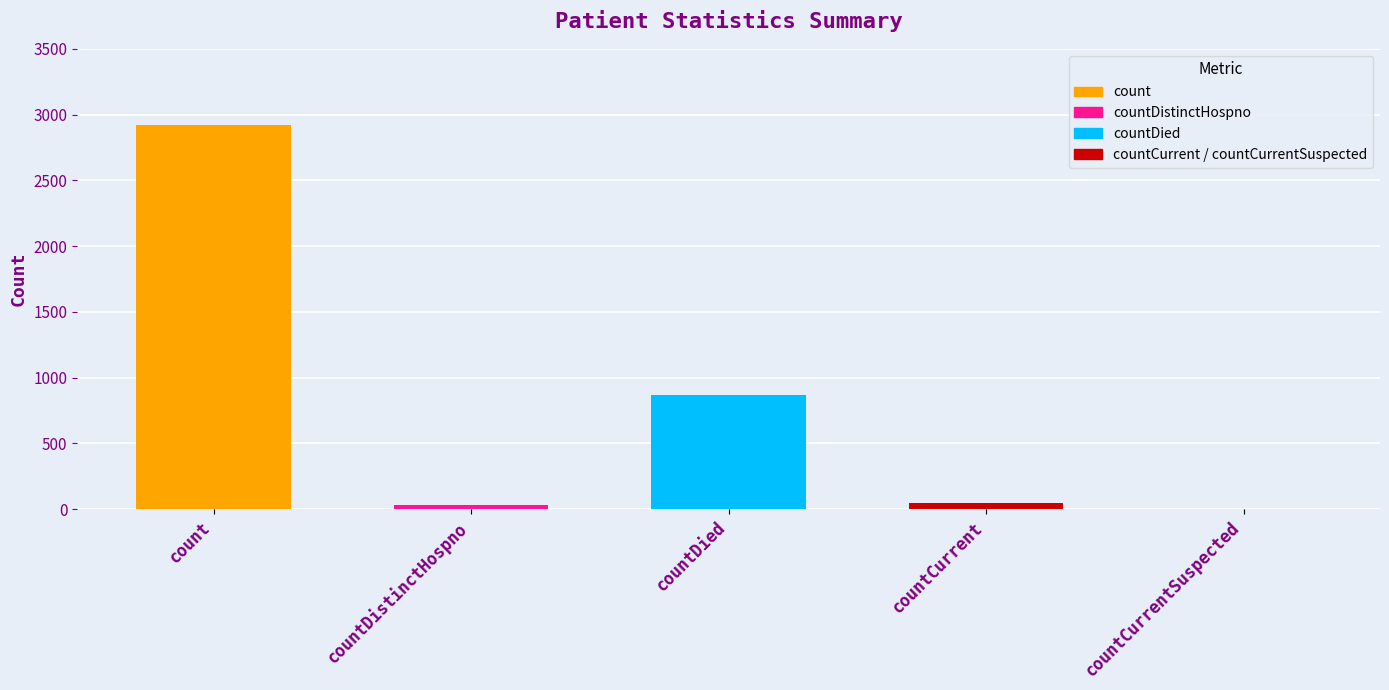

What is the average value?

772